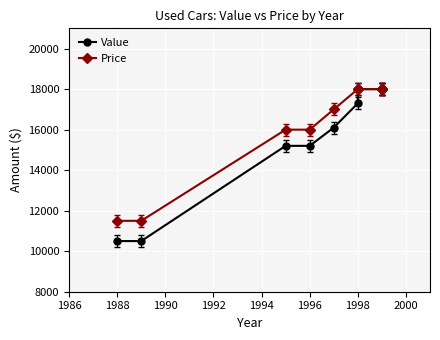

True or false: Value and Price cross at least once.

False